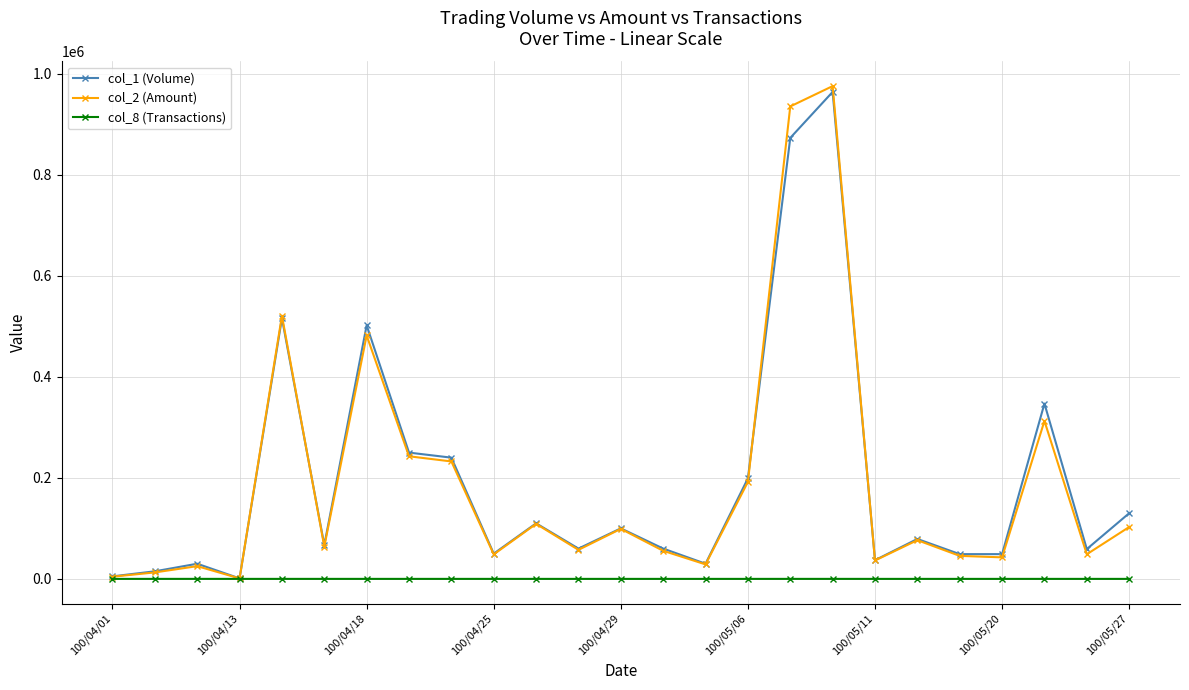

Which series has the largest range (max minus min)?

col_2 (Amount)